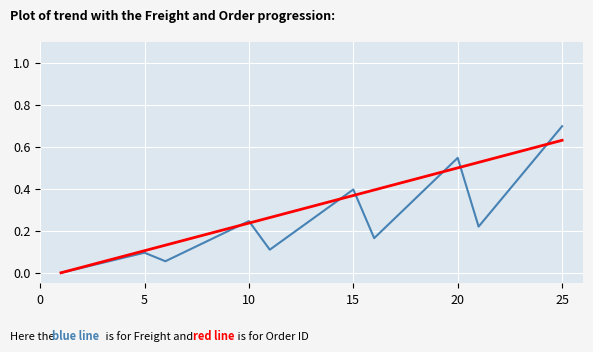

What is the greatest value displayed?

0.7